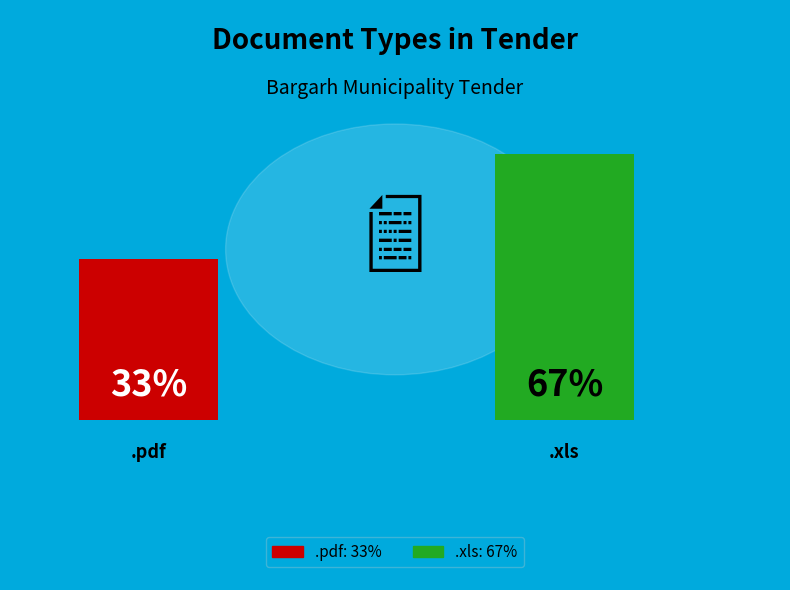

Does any single category account for the majority?

Yes